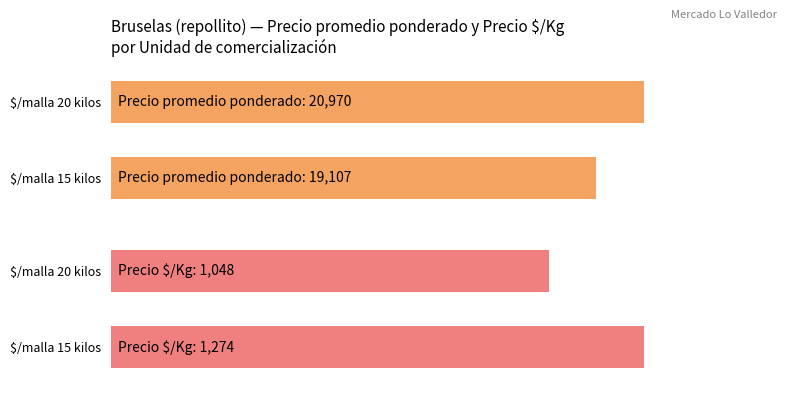

True or false: Precio promedio ponderado has a value of 7309 at 17.

False